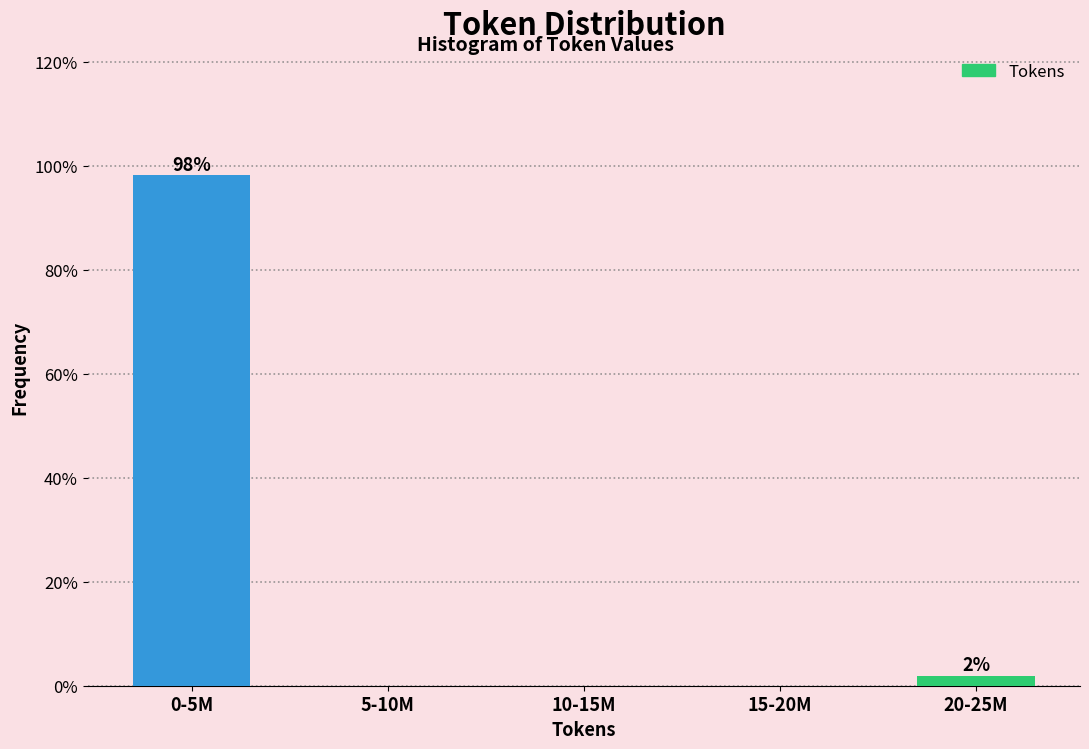

Reading left to right, what are all the values shown in this chart?

0-5M=98.1	5-10M=0.0	10-15M=0.0	15-20M=0.0	20-25M=1.9